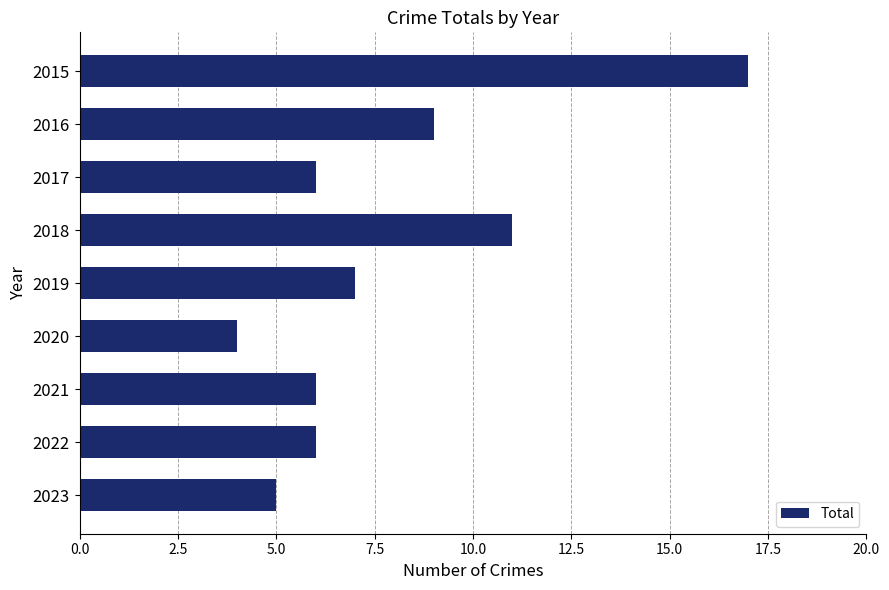

Reading top to bottom, what are all the values shown in this chart?

2015=17	2016=9	2017=6	2018=11	2019=7	2020=4	2021=6	2022=6	2023=5